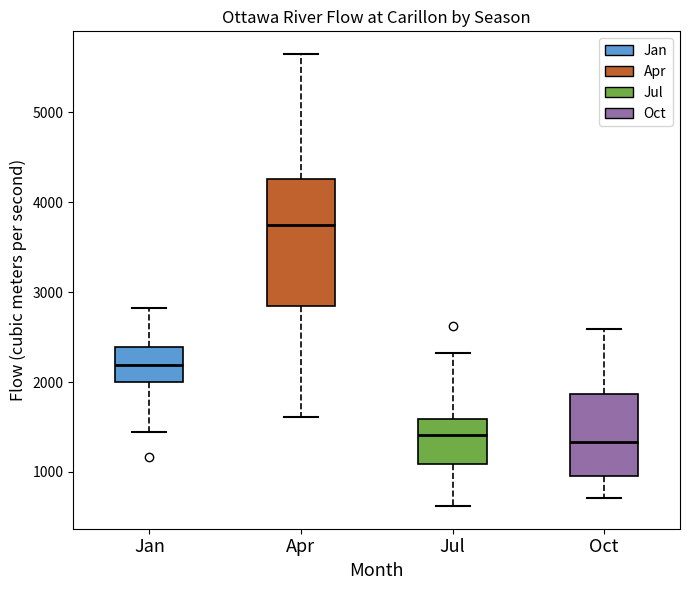

Reading left to right, transcribe this box plot: for each box, give where its median line is, the range the box spans, and where its two whiskers end, as read against the y-axis. The values are not printed on the chart, so give them approximately, as read against the axis.

Jan: median 2200, box 2000 to 2400, whiskers 1400 to 2800
Apr: median 3700, box 2800 to 4300, whiskers 1600 to 5700
Jul: median 1400, box 1100 to 1600, whiskers 600 to 2300
Oct: median 1300, box 1000 to 1900, whiskers 700 to 2600